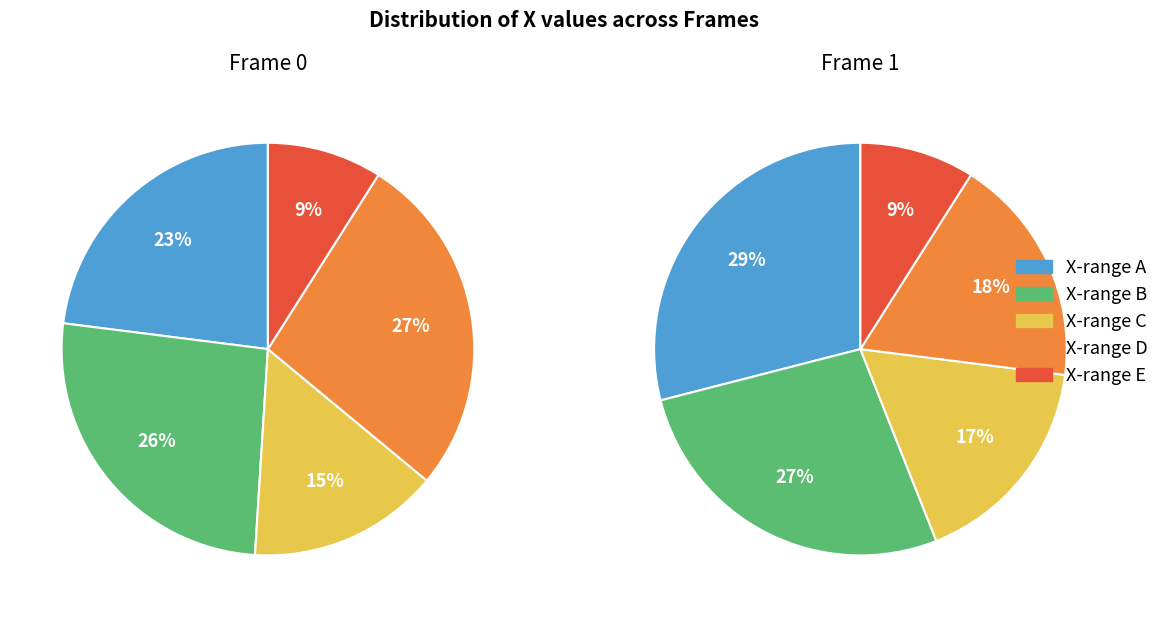

Does any single category account for the majority?

No